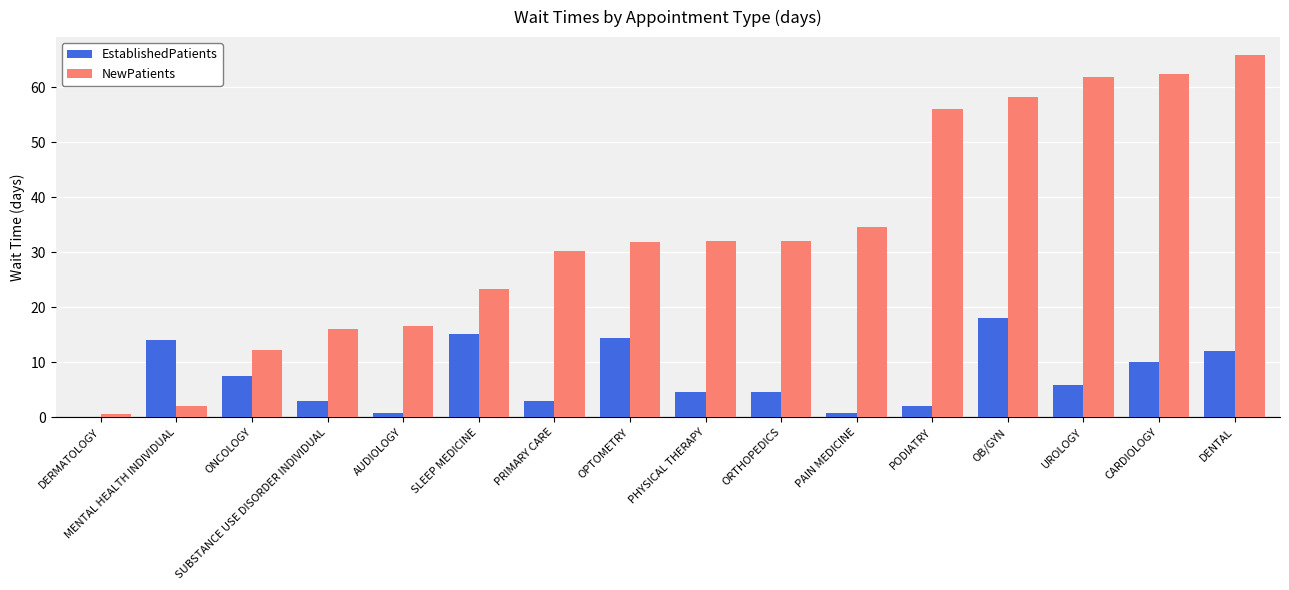

What is the total value across all series at SLEEP MEDICINE?

38.5